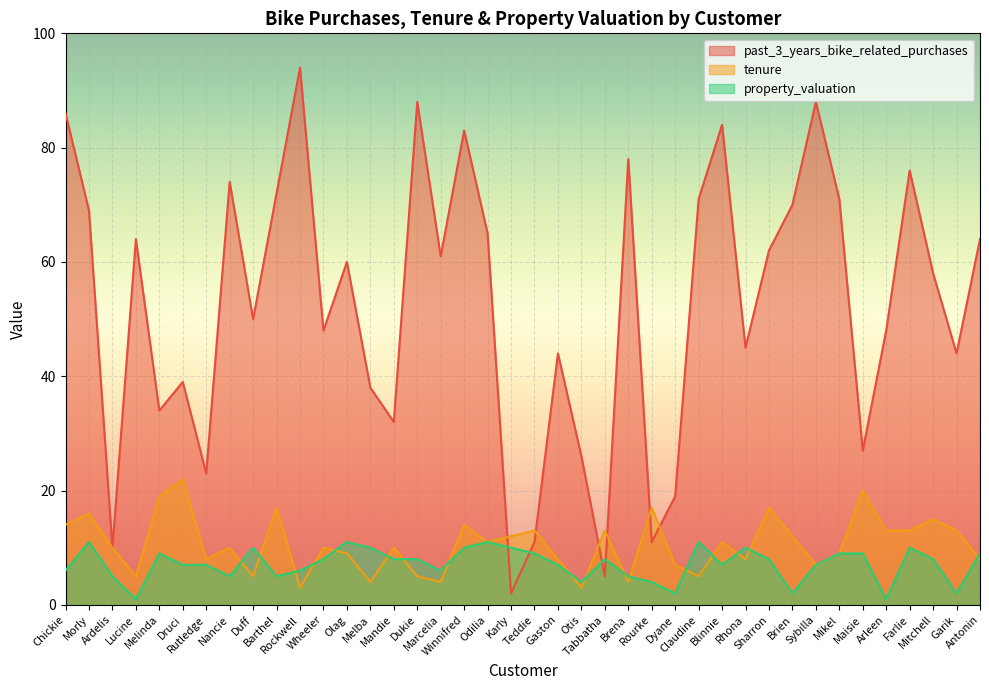

How many lines are shown in the chart?

3